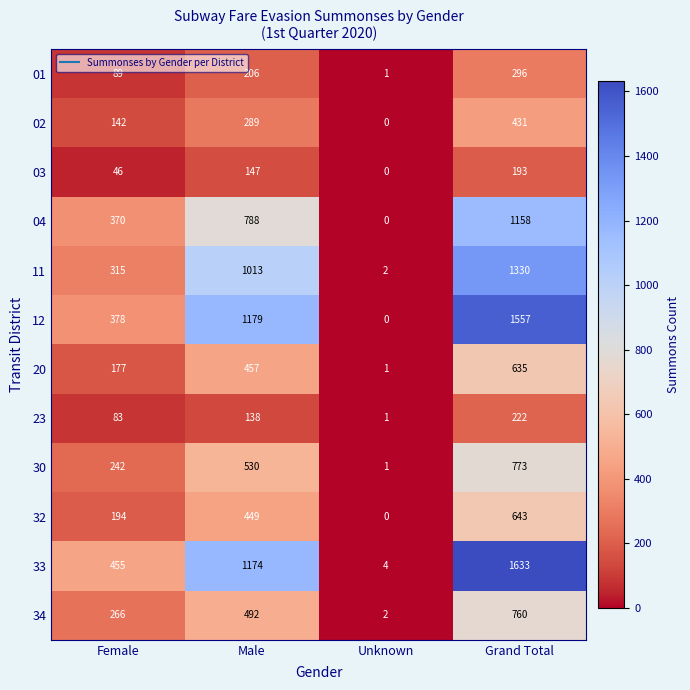

True or false: 01 has a value of 486 at Grand Total.

False